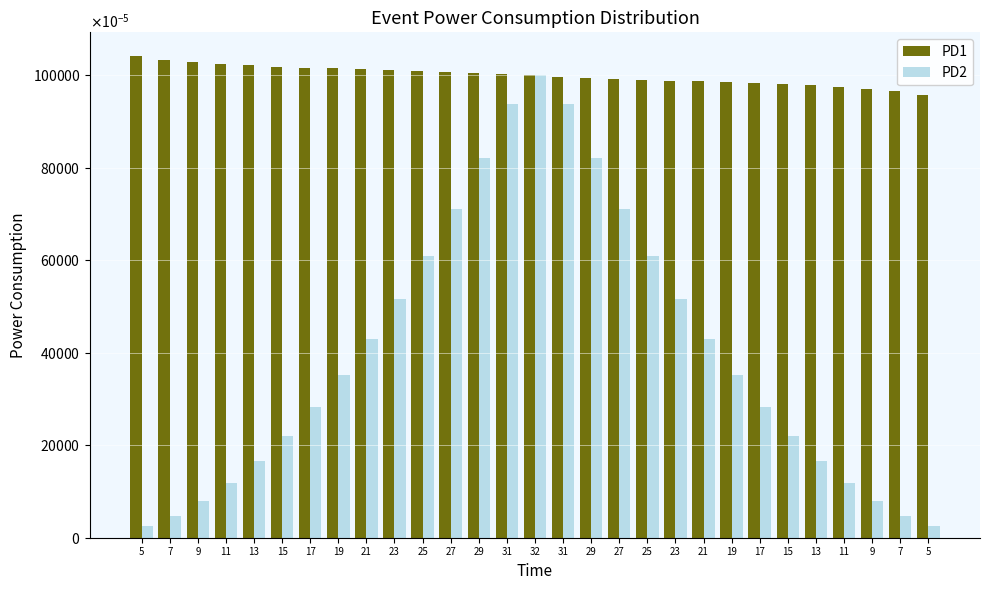

What are all the series names shown in the legend?

PD1, PD2